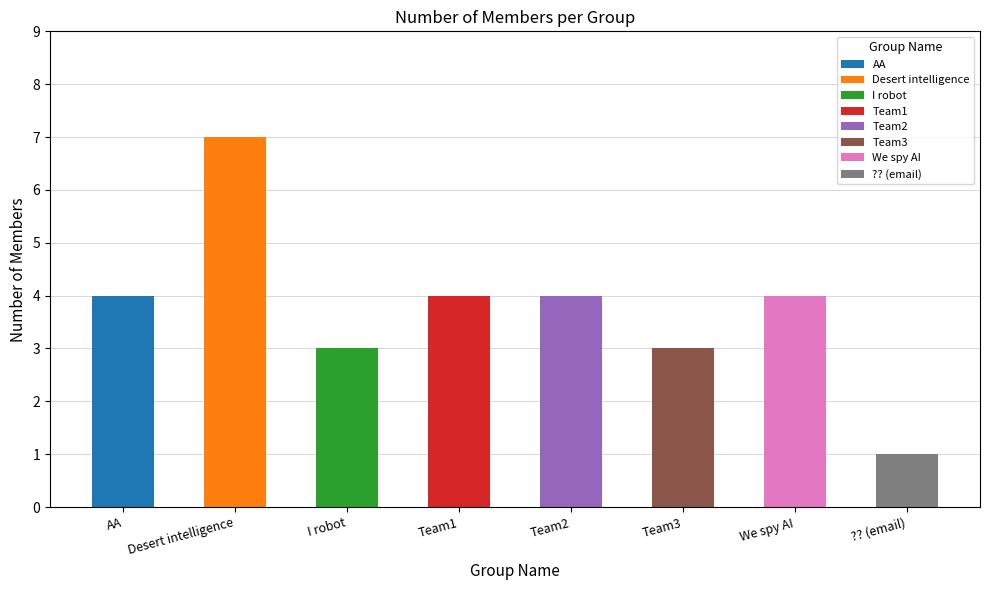

What is the sum of all values?

30